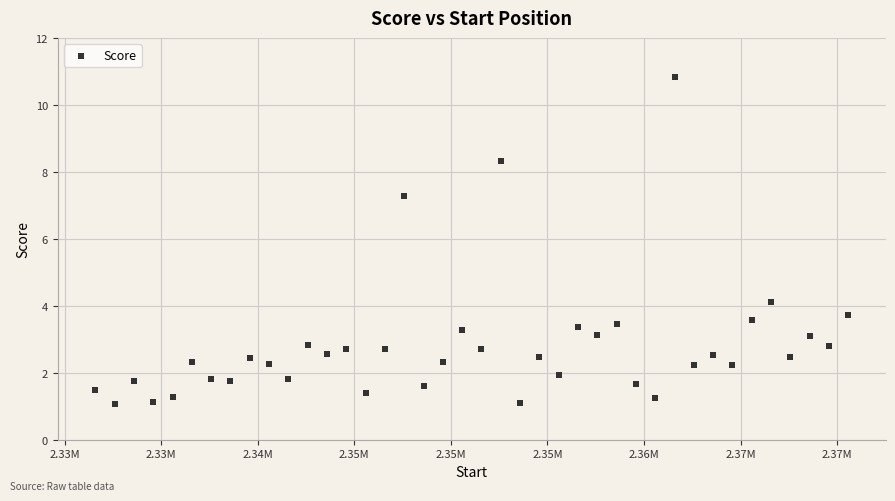

What is the range of X values (max minus min)?

39000.0